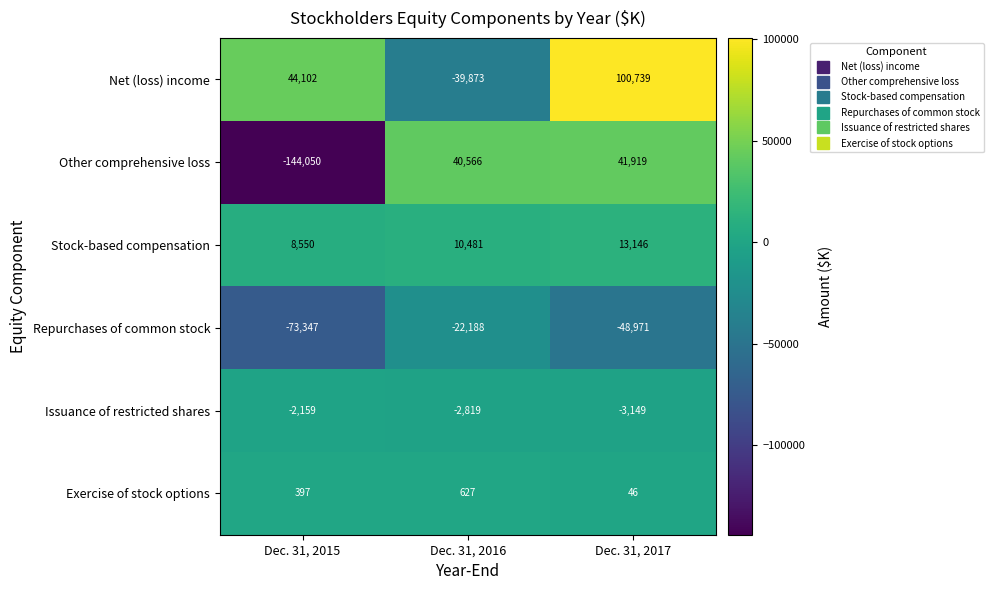

What value does the Repurchases of common stock series have at Dec. 31, 2016, to the nearest 50?

-22200